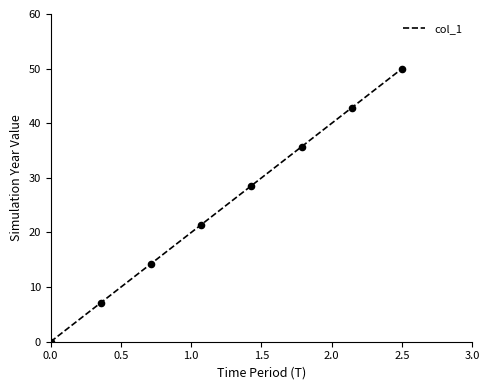

What is the difference between the maximum and minimum values?

50.0